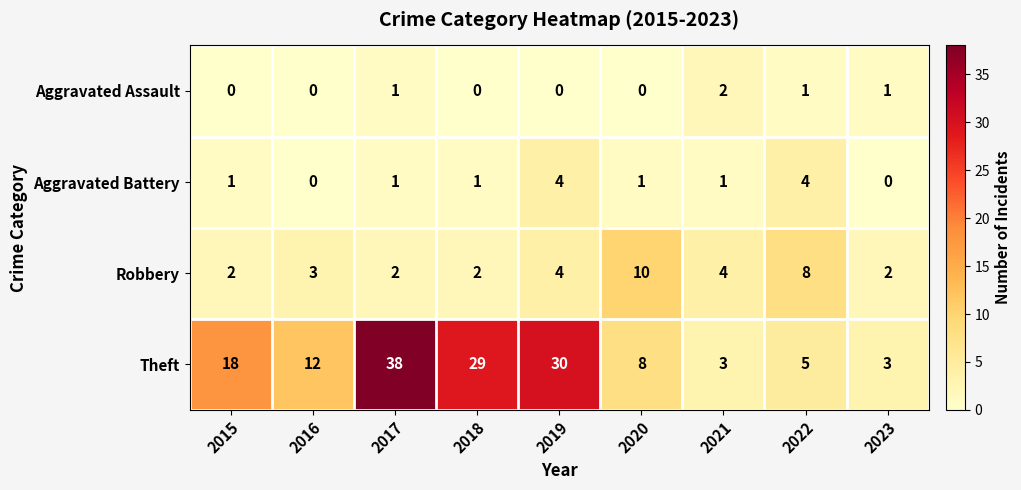

What is the maximum value shown in the chart?

38